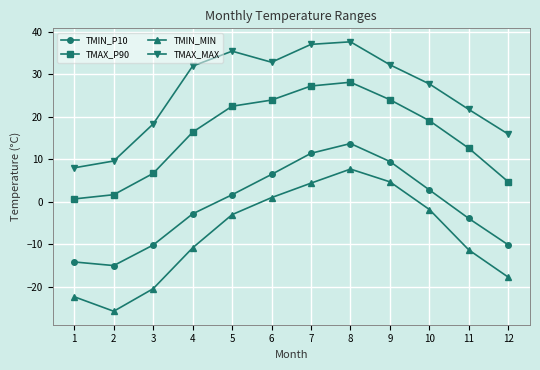

What is the total value across all series at 3?

-5.5